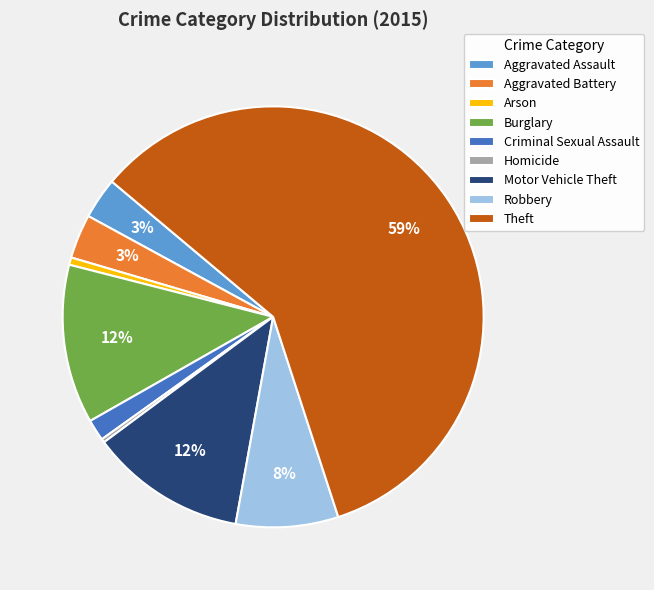

Is the sum of Motor Vehicle Theft and Aggravated Assault greater than half?

No